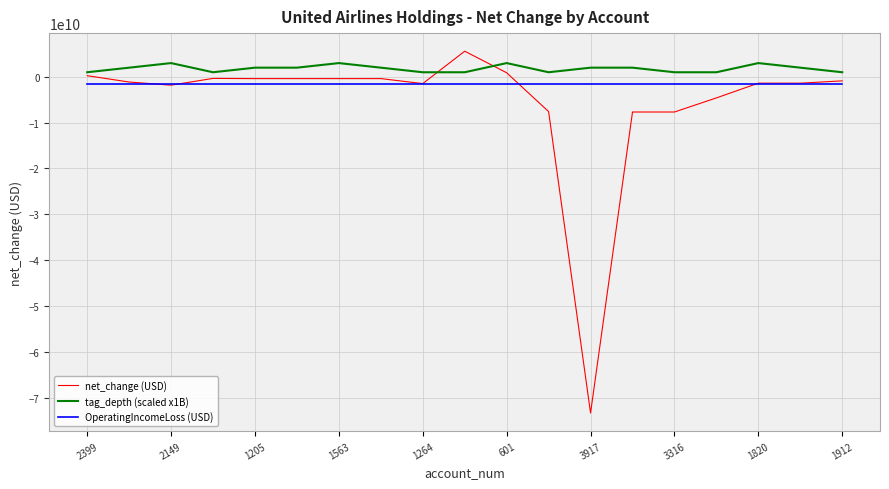

List the series in order of their overall mean, highest first.

tag_depth (scaled x1B), OperatingIncomeLoss (USD), net_change (USD)